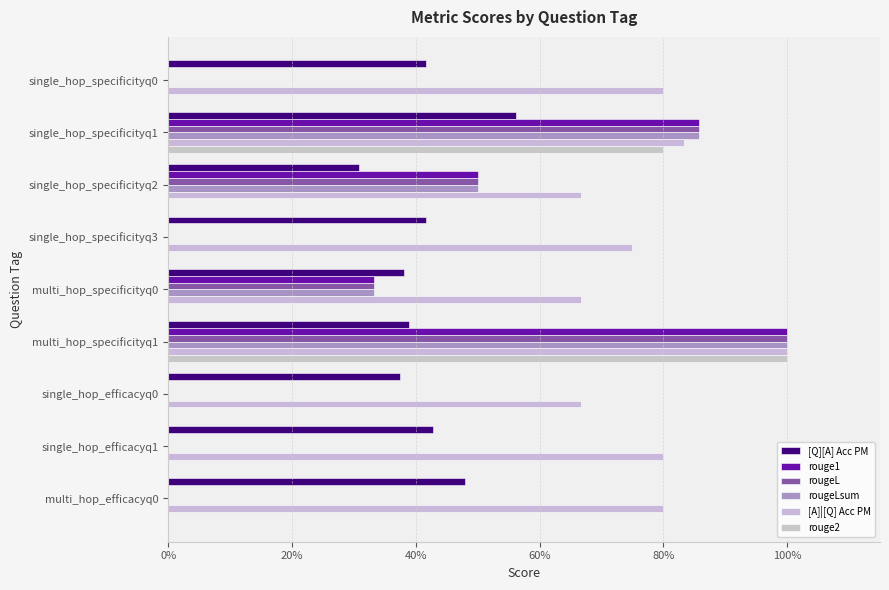

What is the maximum value shown in the chart?

1.0